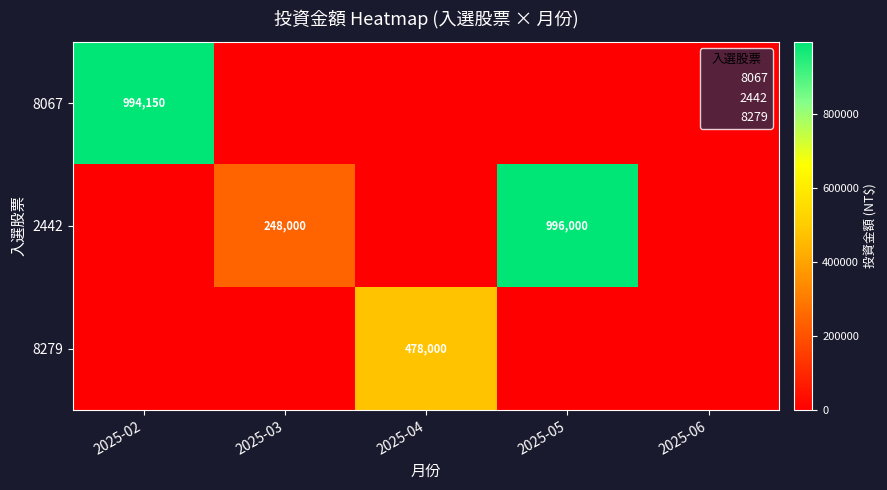

Where is 2442 nearest to the value 498000?

2025-03